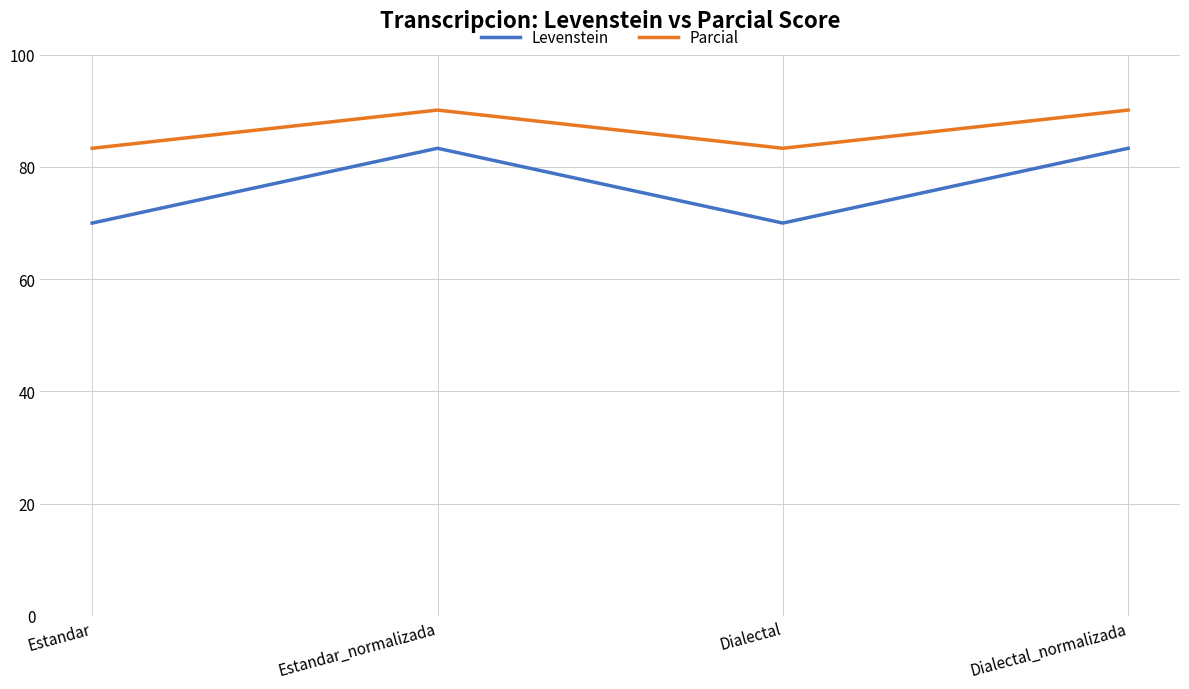

Which series has the widest spread of values?

Levenstein